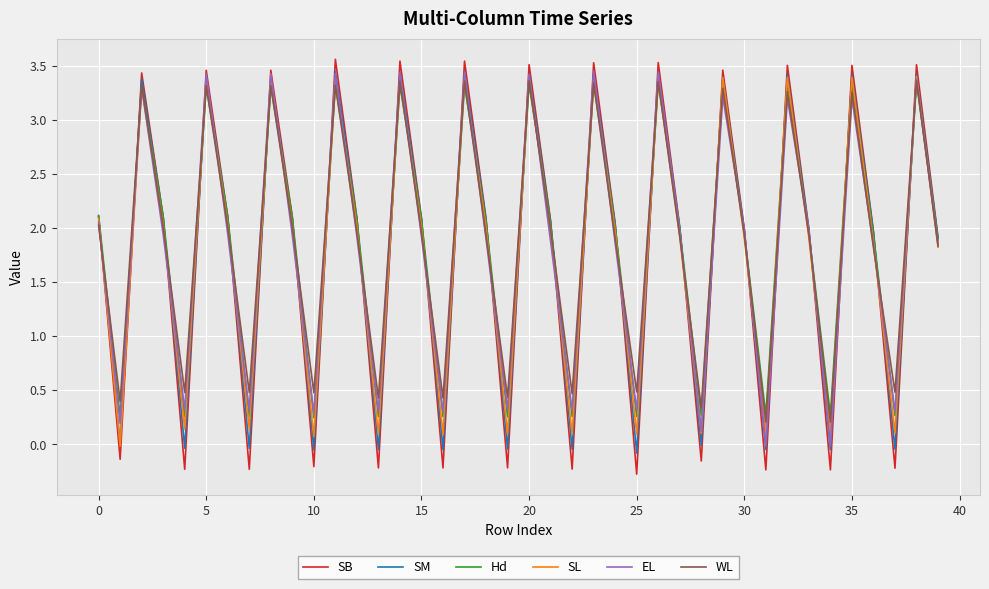

How many intersections are there between WL and SB?

26